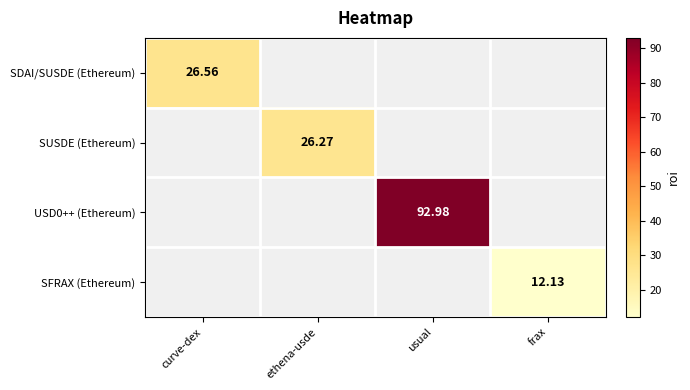

Which series has the largest range (max minus min)?

SDAI/SUSDE (Ethereum)